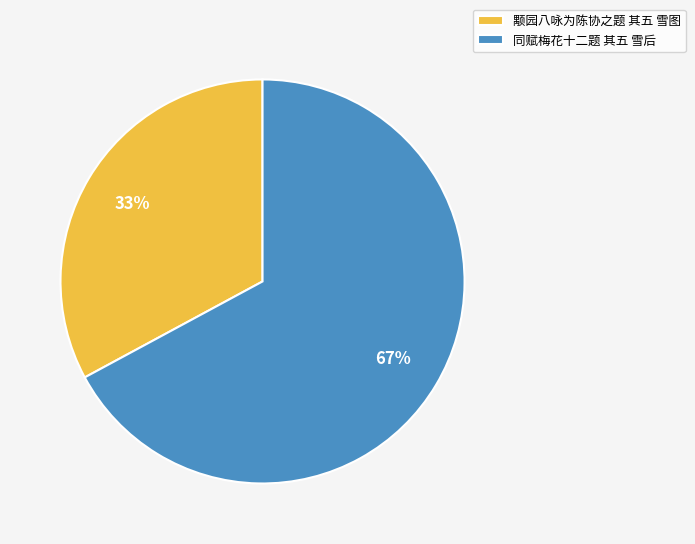

What is the majority slice?

同赋梅花十二题 其五 雪后